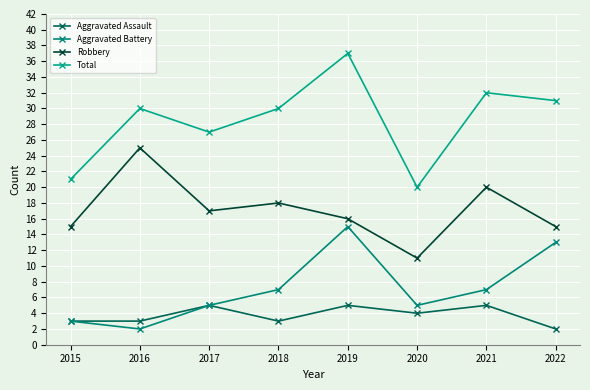

Reading left to right, list all the values displayed in this chart.

Aggravated Assault: 3	3	5	3	5	4	5	2
Aggravated Battery: 3	2	5	7	15	5	7	13
Robbery: 15	25	17	18	16	11	20	15
Total: 21	30	27	30	37	20	32	31